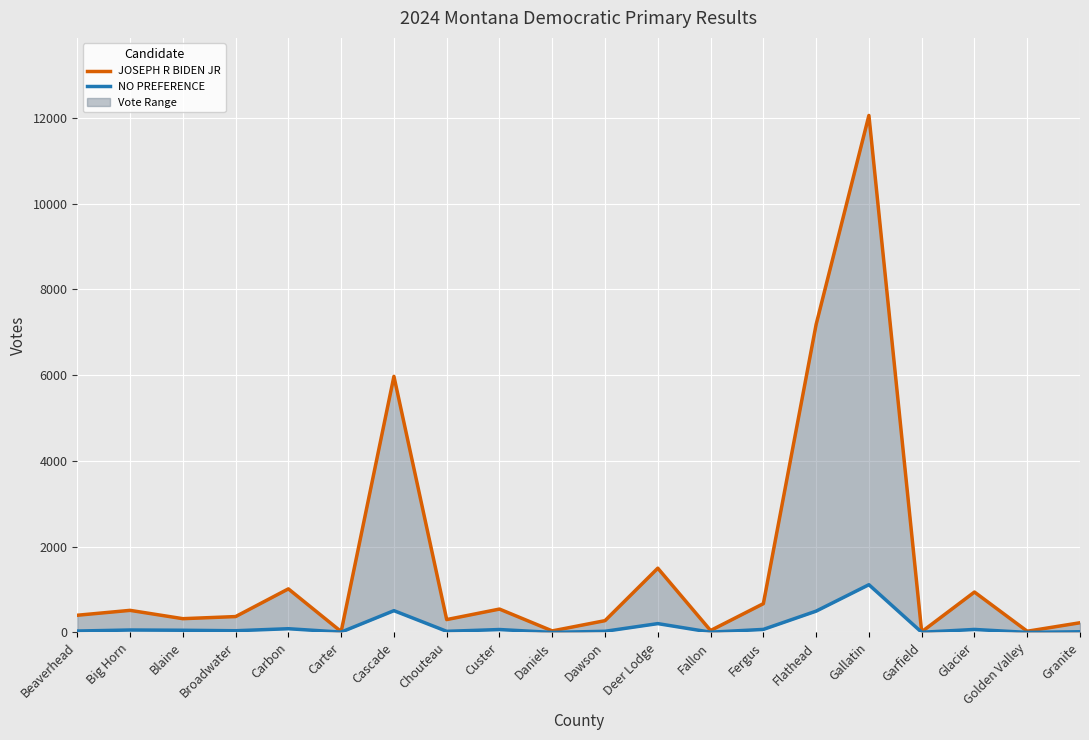

At which category does JOSEPH R BIDEN JR reach its first local valley?

Blaine